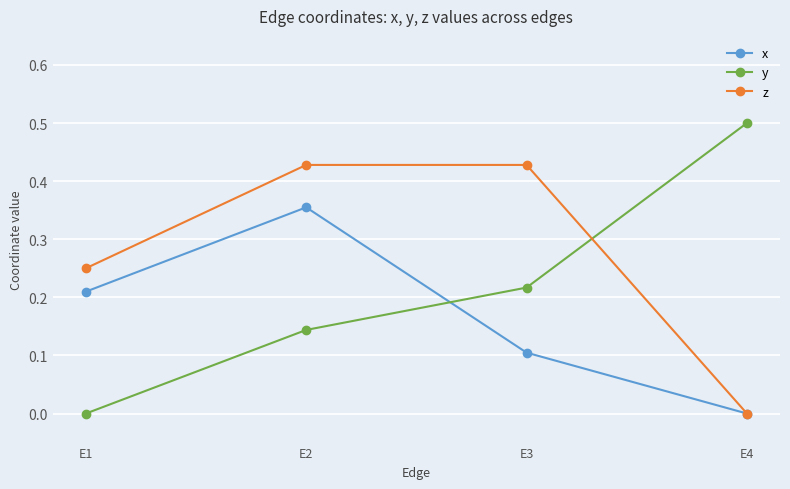

List the series in order of their peak value, highest first.

y, z, x